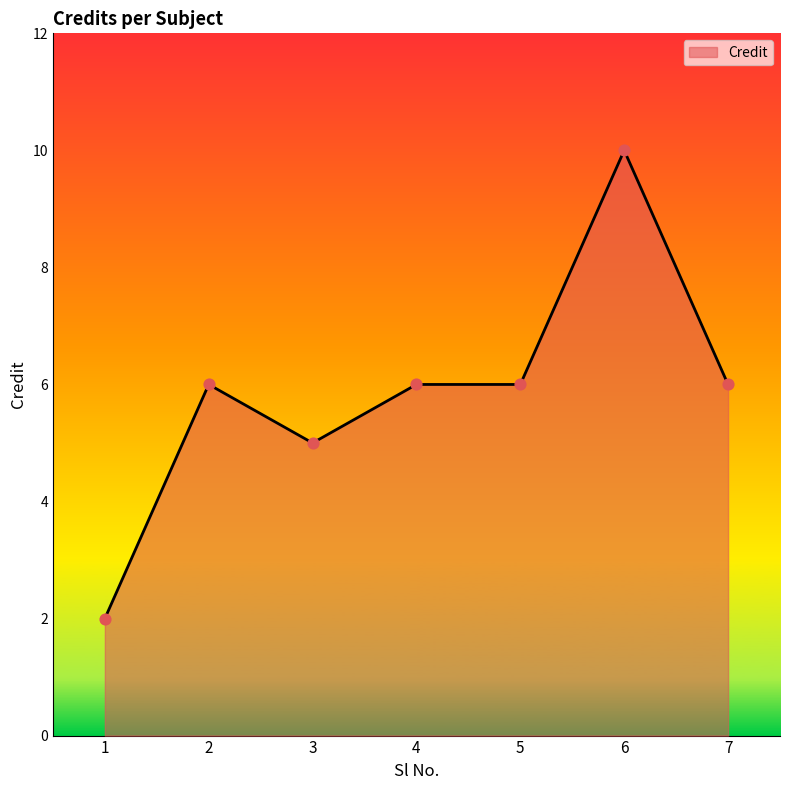

What is the change in value from 2 to 3?

-1